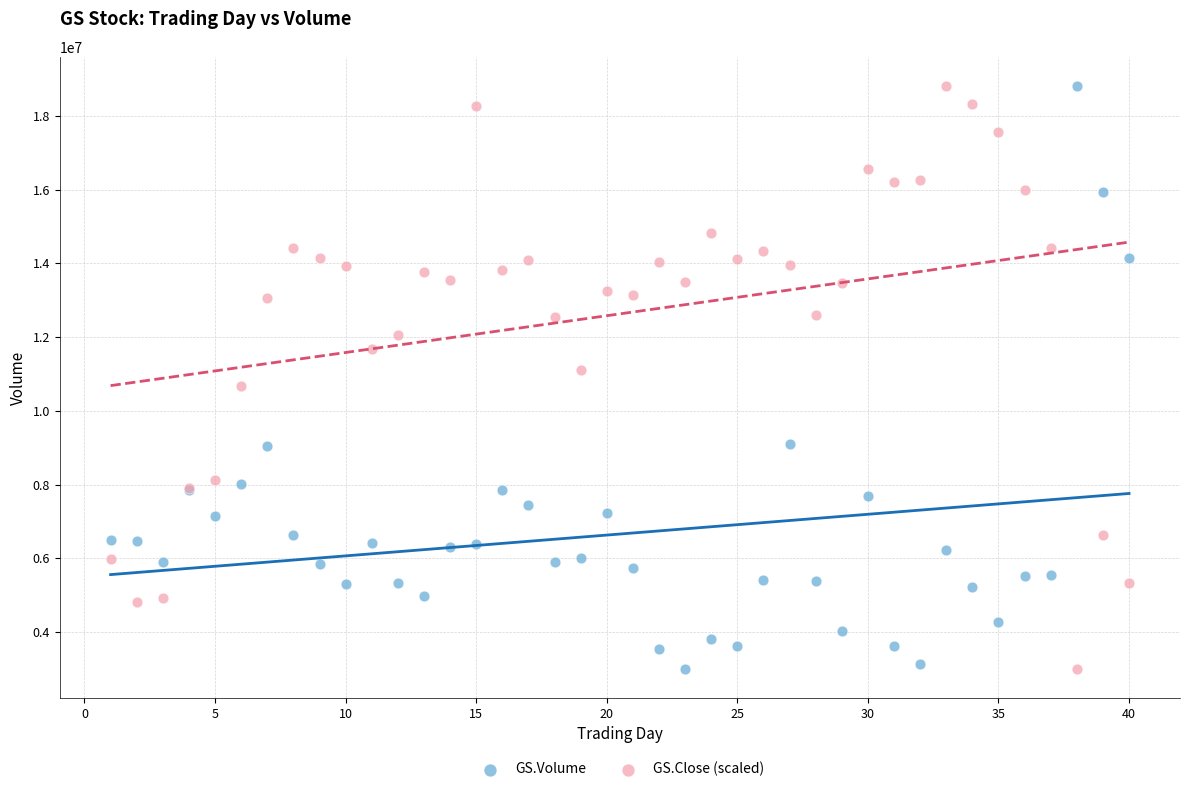

What are all the series names shown in the legend?

GS.Volume, GS.Close (scaled)